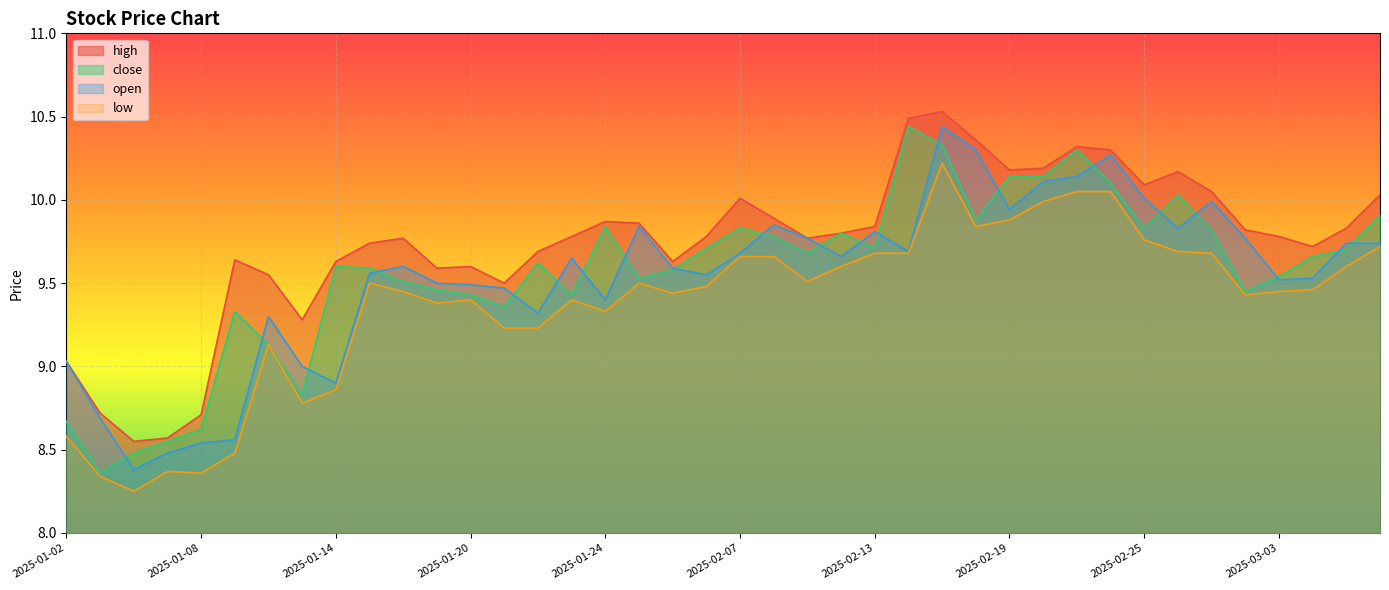

How many values in the close series exceed 9?

34